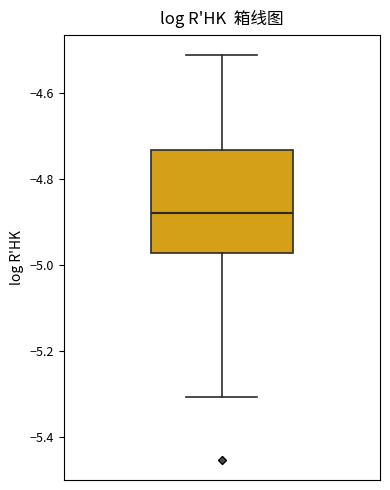

Read this box plot against the y-axis: the position of the median line, the range covered by the box, and the ends of both whiskers. The values are not printed on the chart, so give them approximately, as read against the axis.

median -4.88, box -4.98 to -4.74, whiskers -5.30 to -4.52